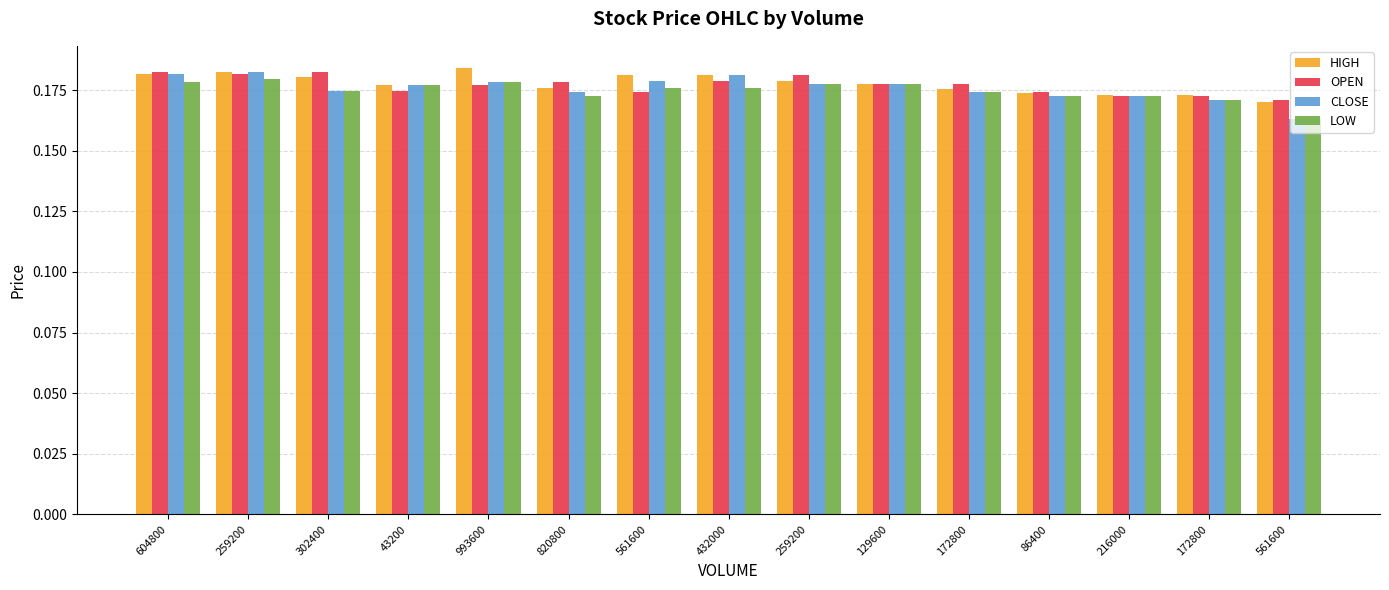

What are all the series names shown in the legend?

HIGH, OPEN, CLOSE, LOW